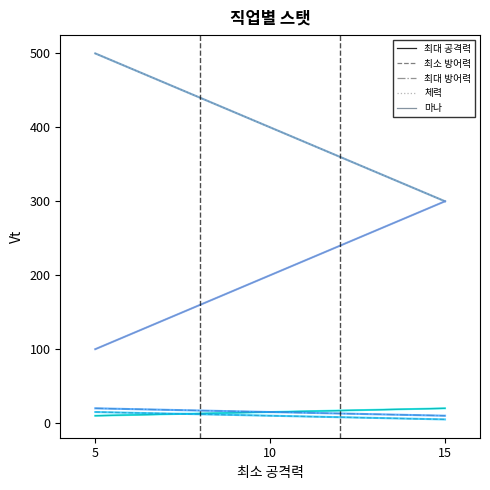

What is the value of the 최대 방어력 point at the 3rd from the left?

10